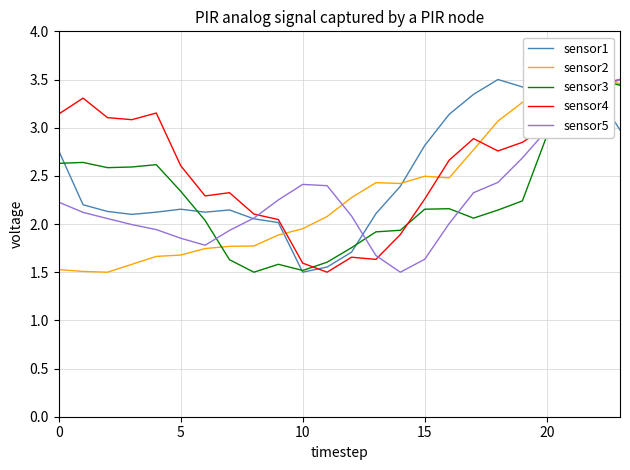

What is the label of the 20th point from the left?

19